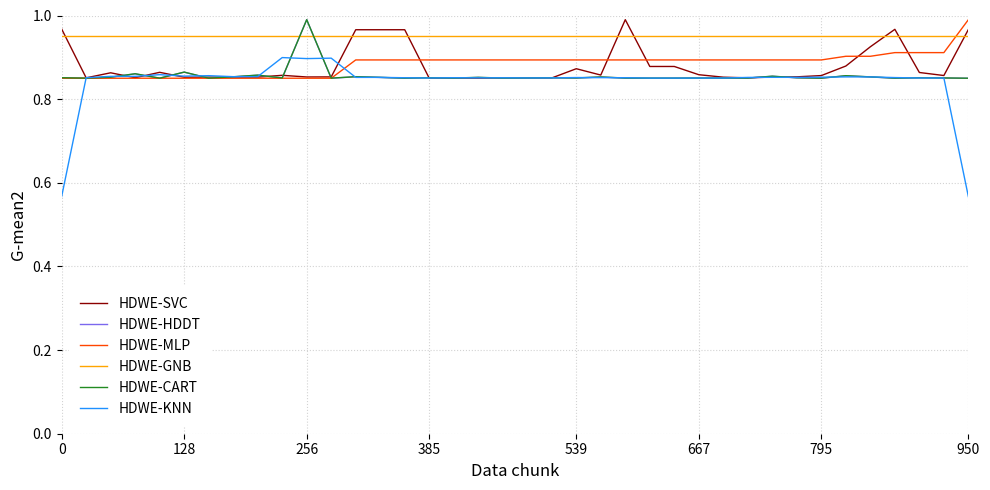

Which series has the largest range (max minus min)?

HDWE-KNN